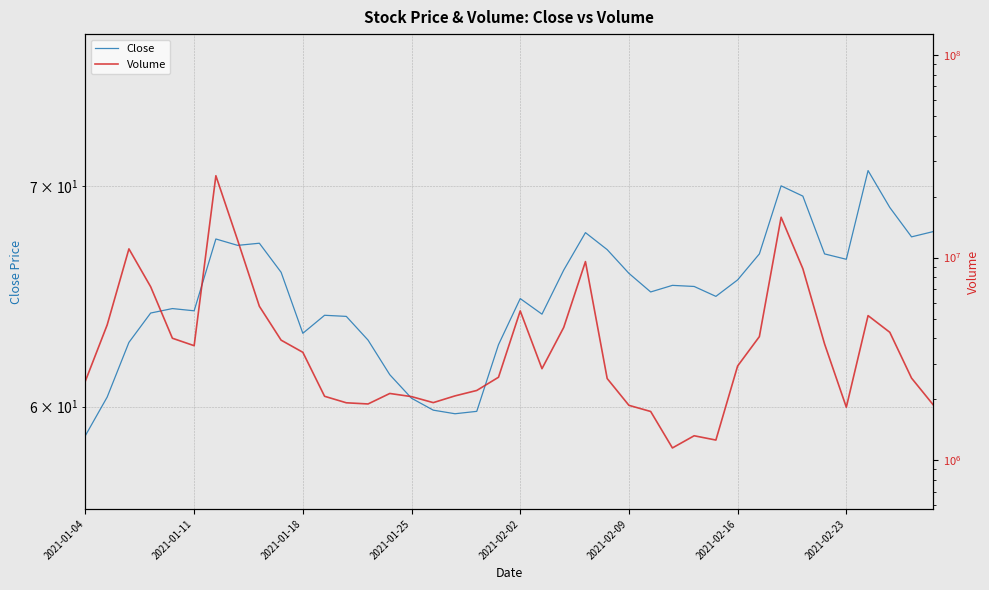

What is the highest value of the Close series?

70.8